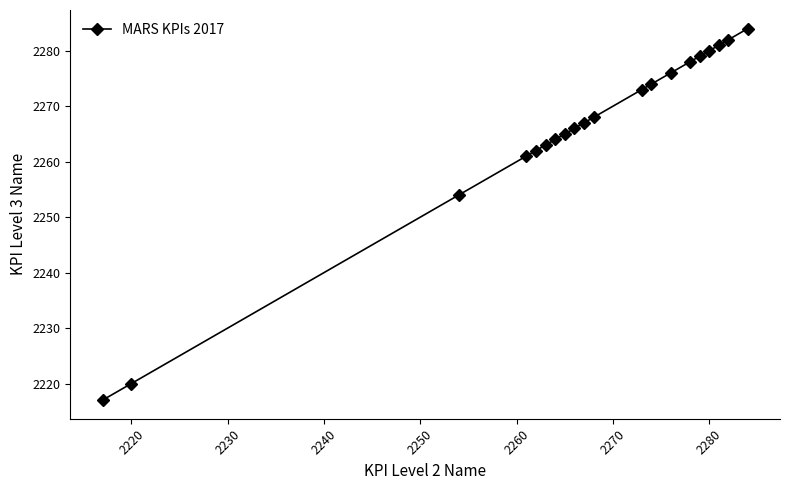

What is the difference between the maximum and minimum values?

67